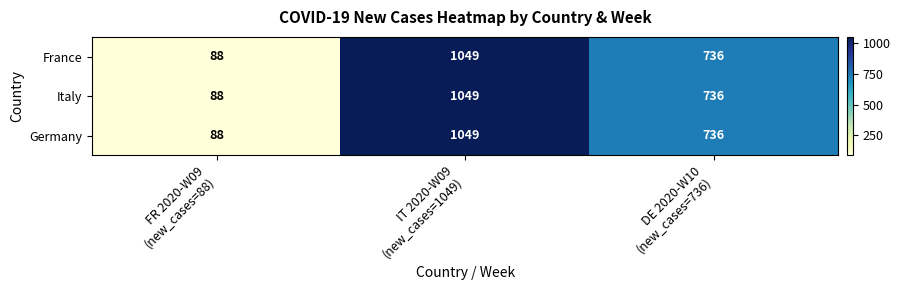

What is the lowest value of the Germany series?

88